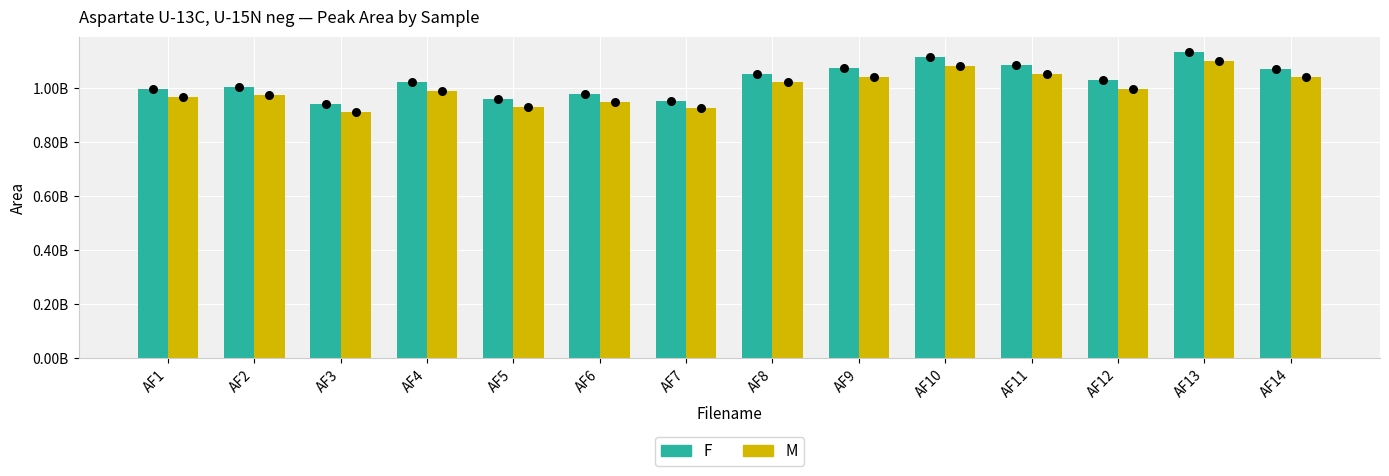

Which series reaches the maximum Y coordinate?

AF (F)